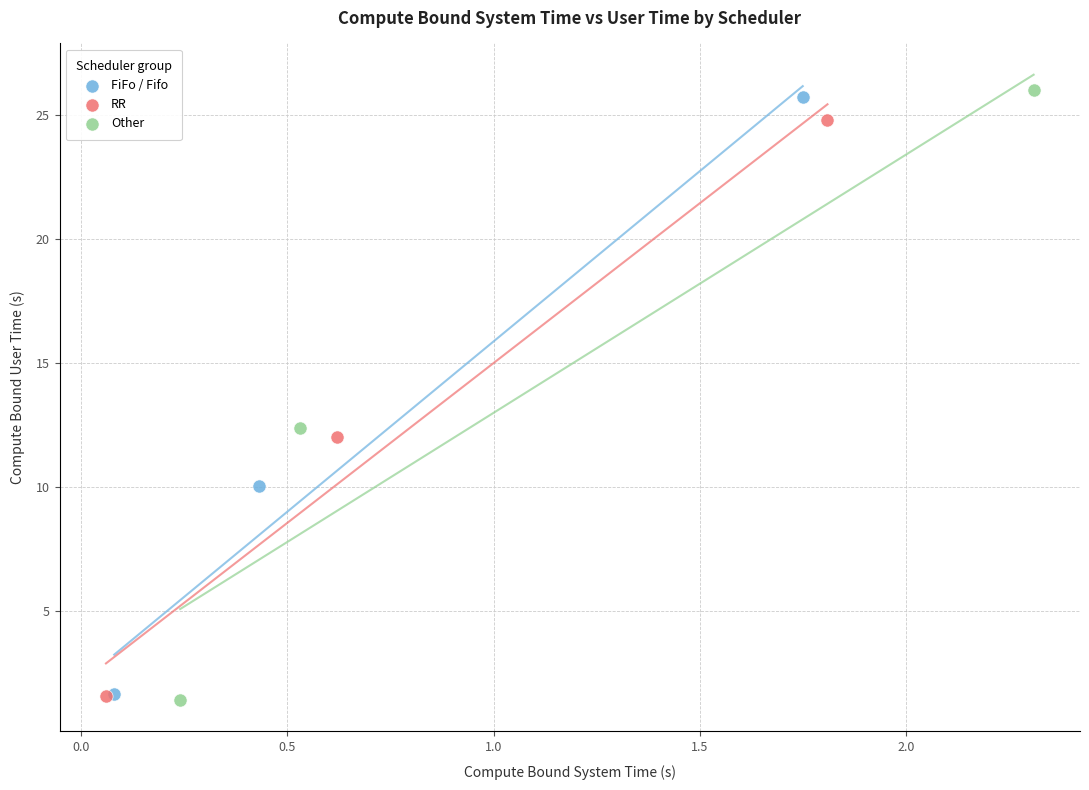

Which series has the widest spread of Y values?

Other